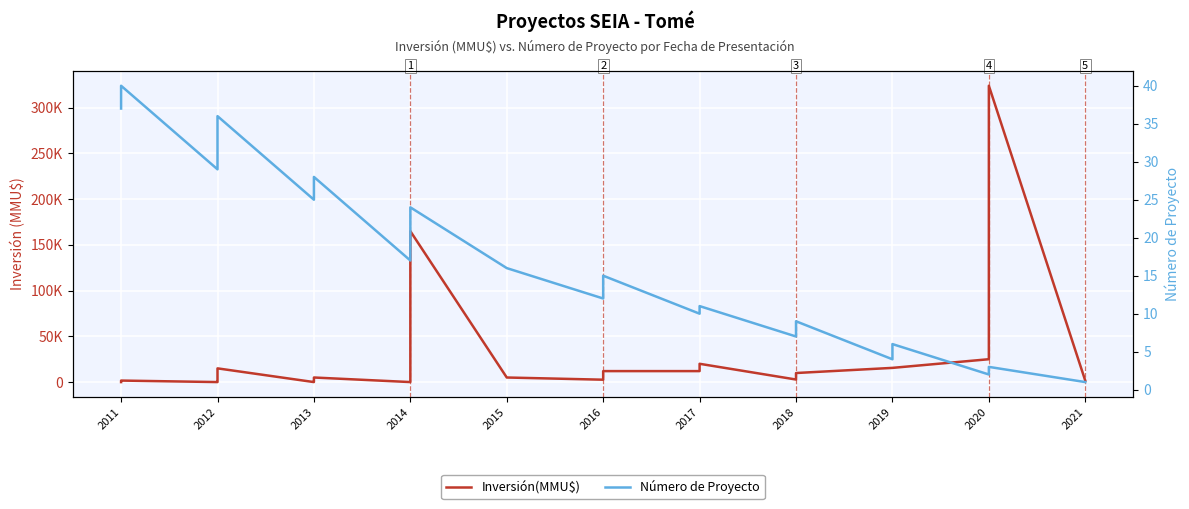

Which category has the lowest value across all series?

2011